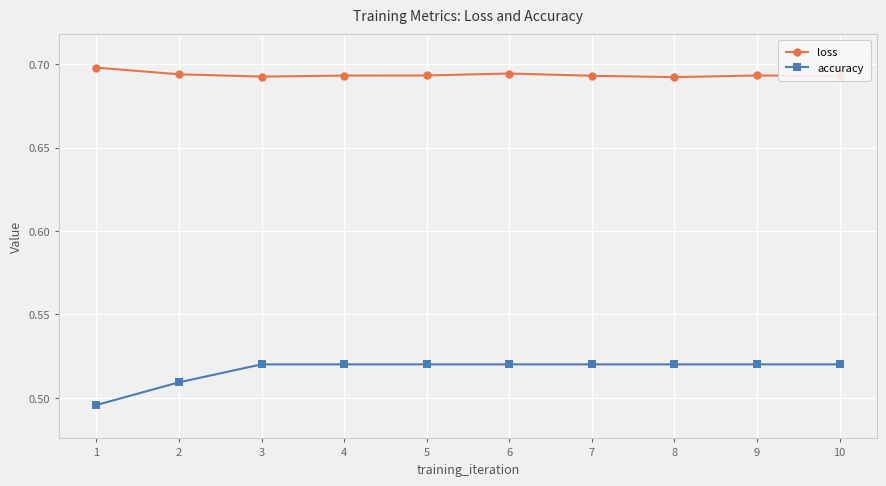

What is the sum of the loss values at 9 and 7?

1.4